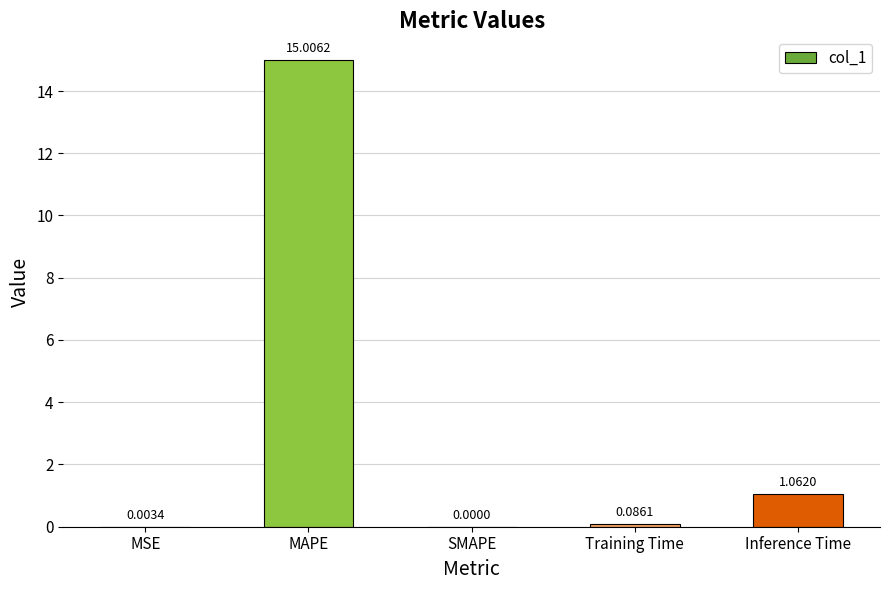

Between Training Time and MSE, which is larger?

Training Time